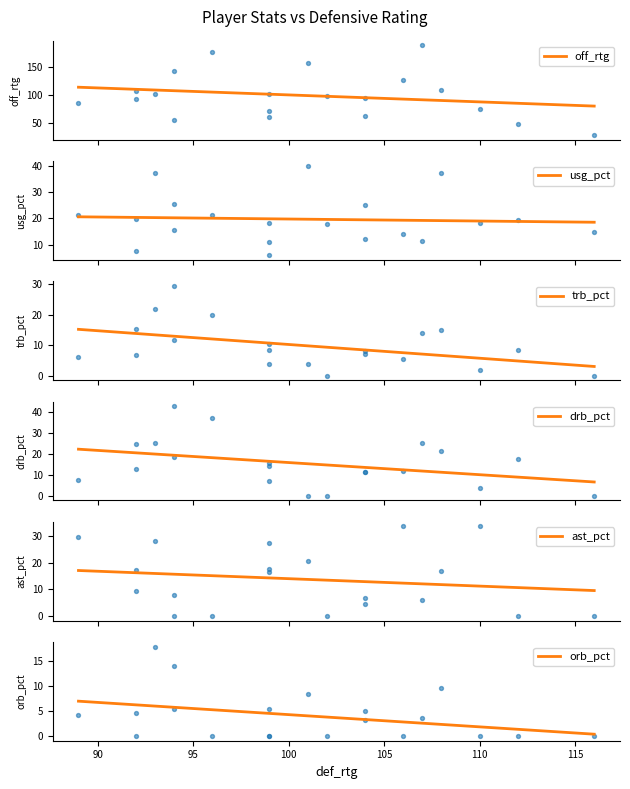

Which series has the widest spread of Y values?

off_rtg